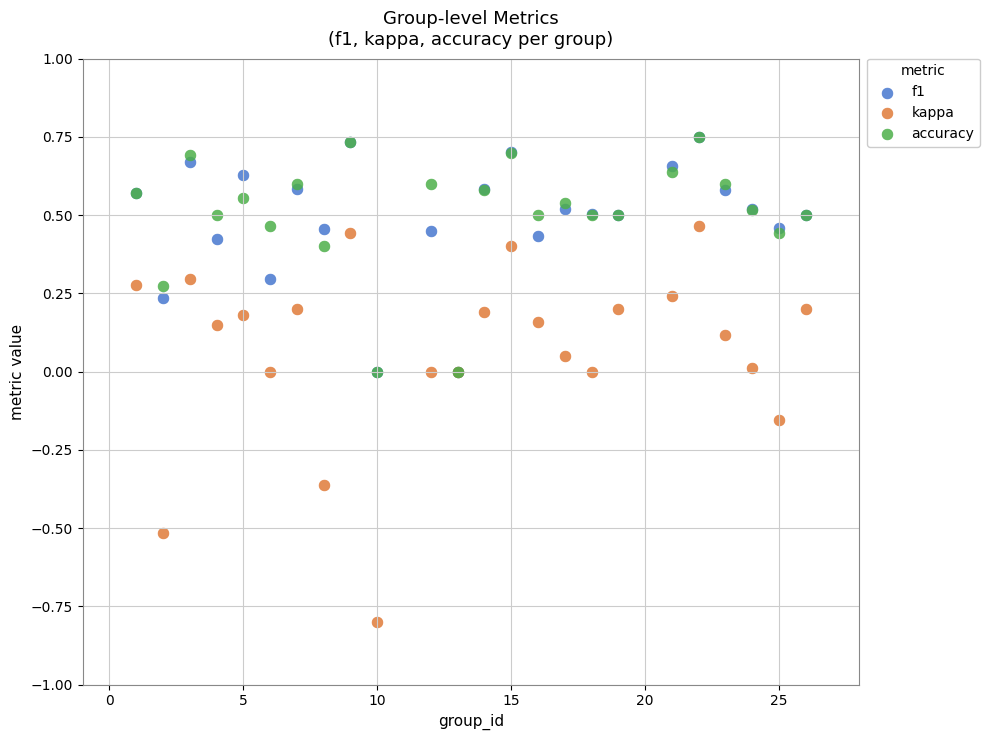

What are all the series names shown in the legend?

f1, kappa, accuracy